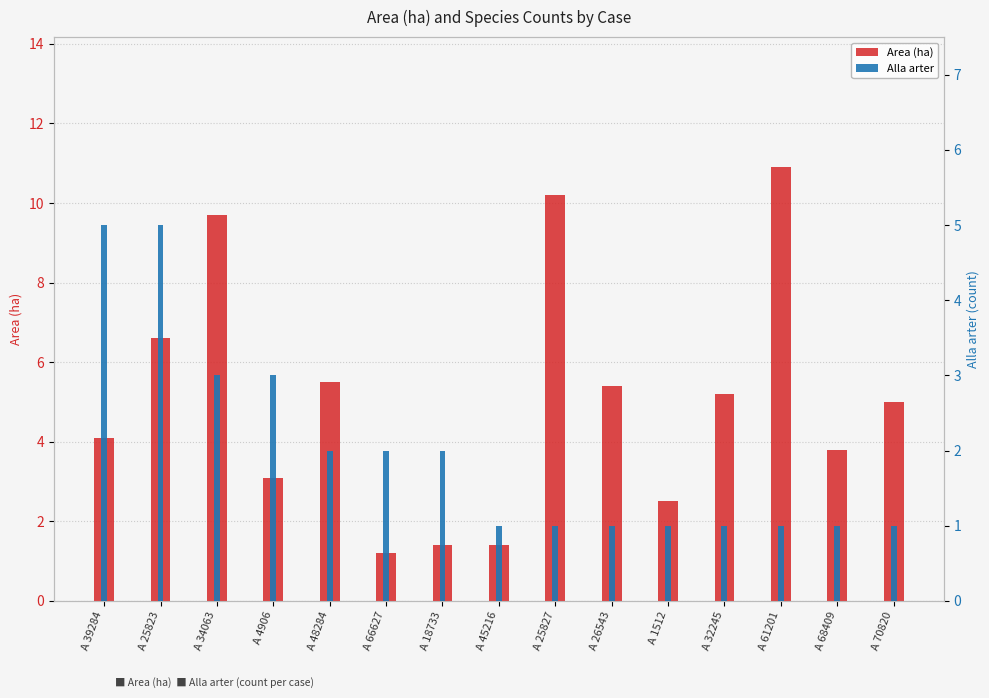

What is the average value of the Area (ha) series?

5.1